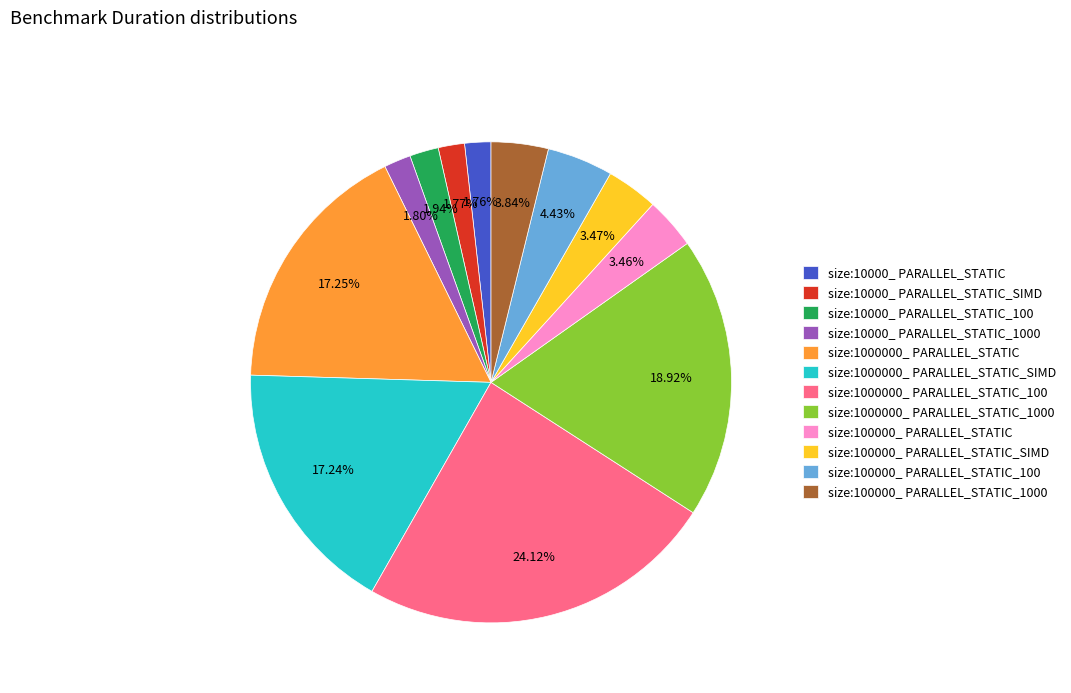

Which has a higher value, size:10000_ PARALLEL_STATIC or size:100000_ PARALLEL_STATIC_100?

size:100000_ PARALLEL_STATIC_100